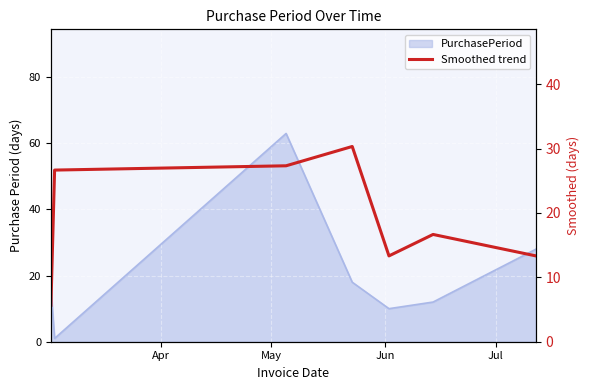

How many points are lower than both their immediate neighbors (excluding endpoints)?

1